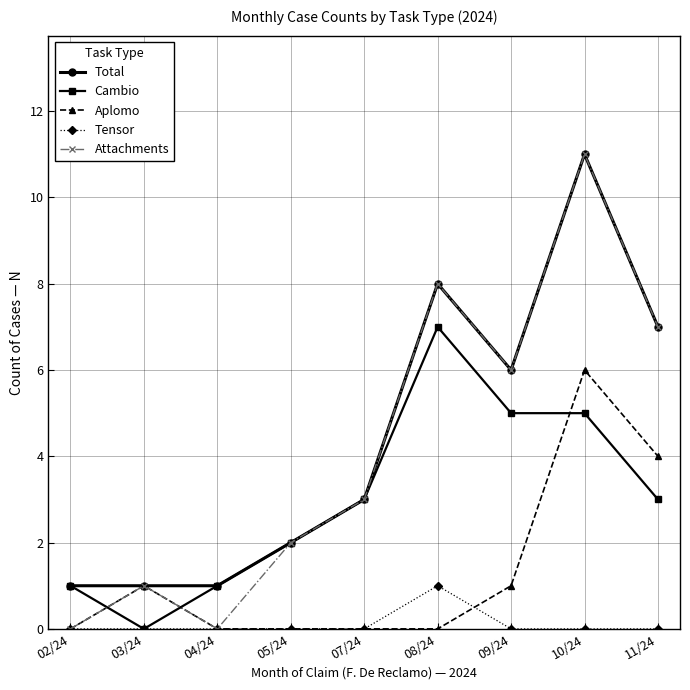

Count the number of categories in the chart.

9